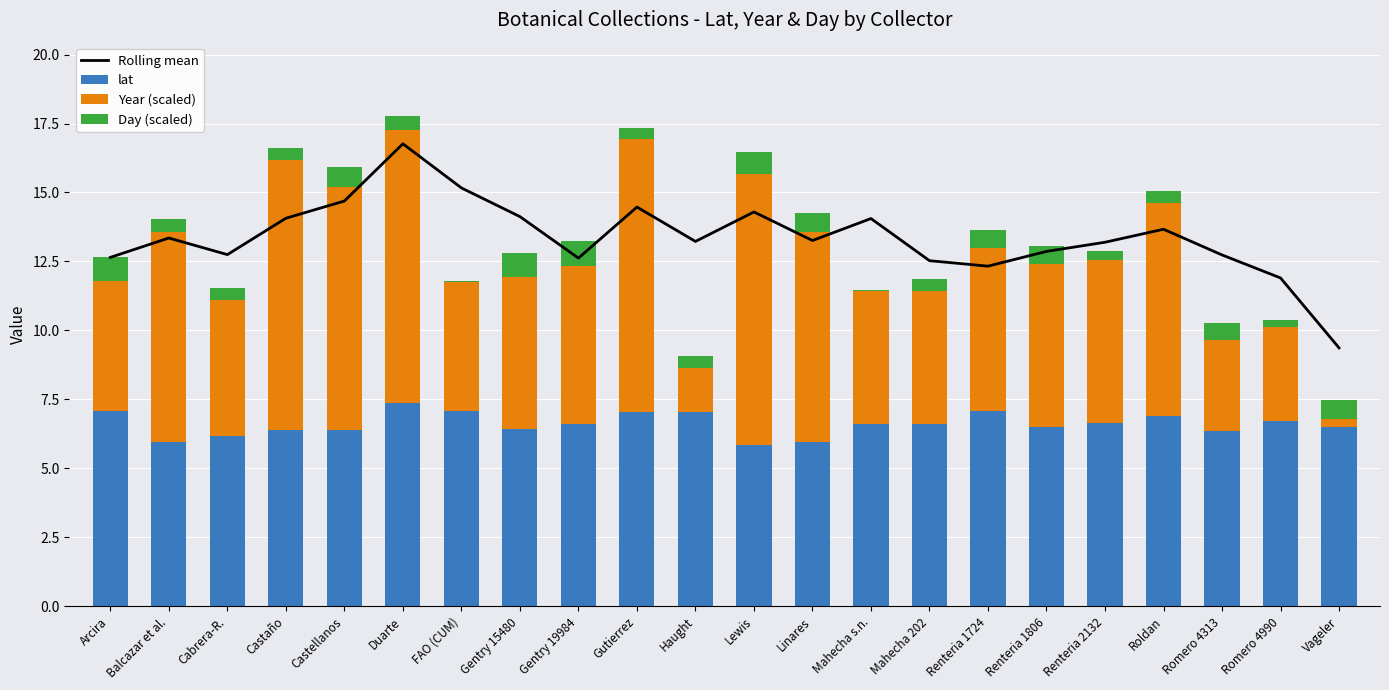

What is the label of the 8th bar from the left?

Gentry 15480